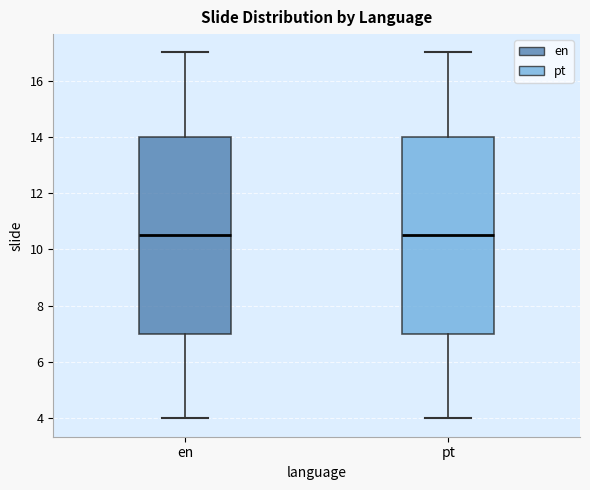

Where is the upper edge of the box for en on the y-axis? The values are not printed on the chart, so give them approximately, as read against the axis.

14.0